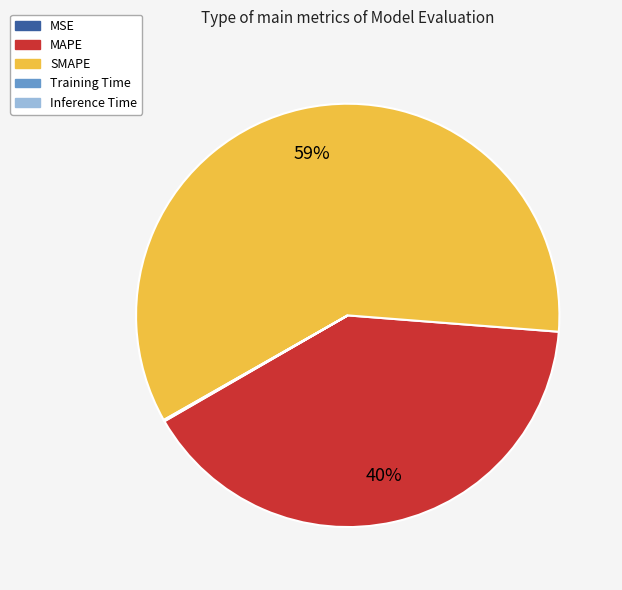

The SMAPE slice represents 59% of the pie. True or false?

True